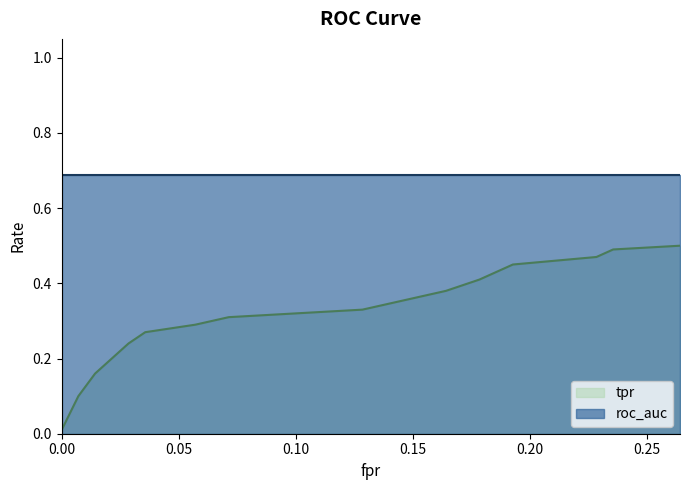

True or false: tpr and fpr cross at least once.

False